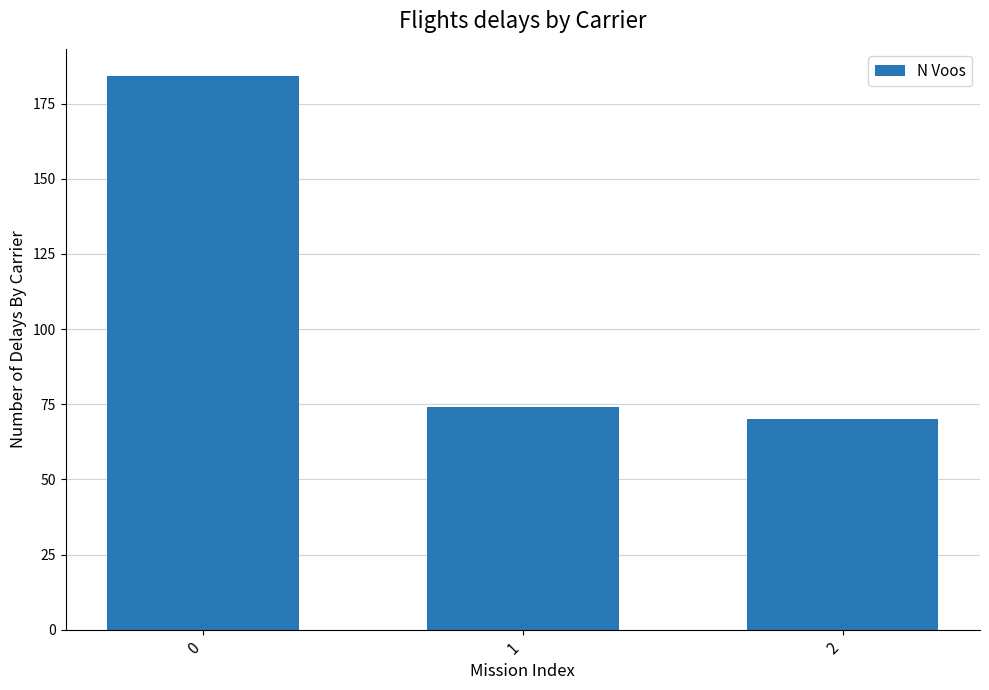

Read the value at 1, to the nearest 50.

50